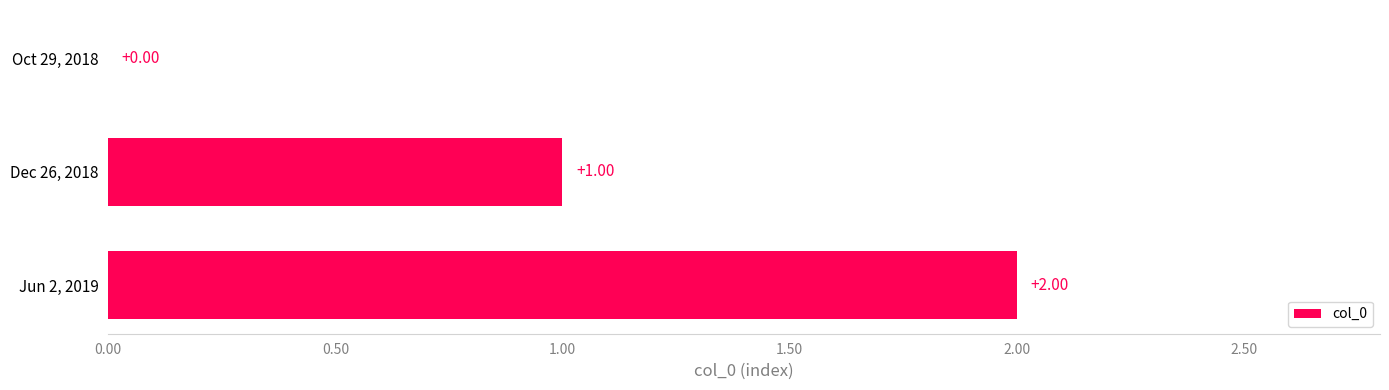

What is the sum of all values?

3